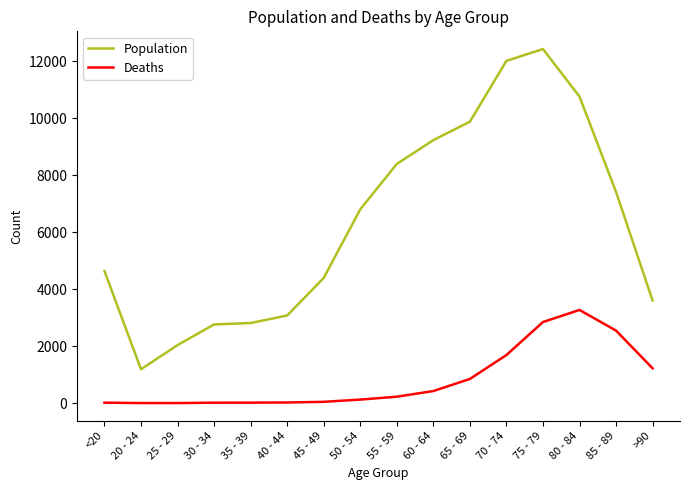

What is the approximate value of Population at 25 - 29?

2038